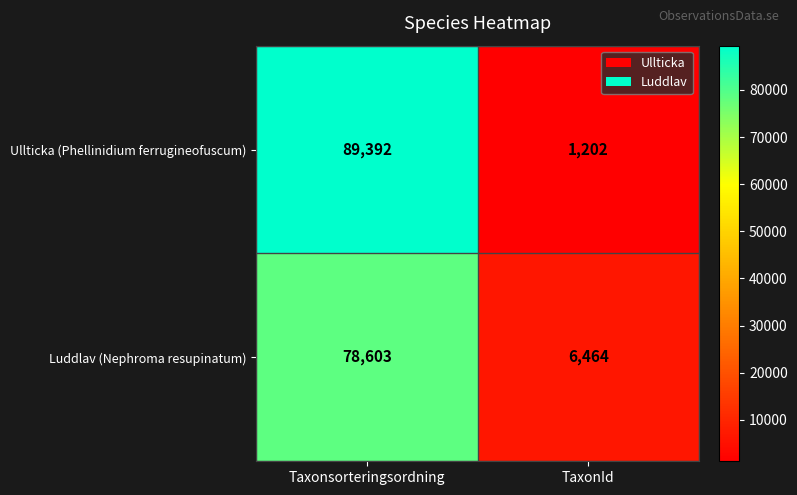

The Ullticka (Phellinidium ferrugineofuscum) series shows 89392 at Taxonsorteringsordning. True or false?

True